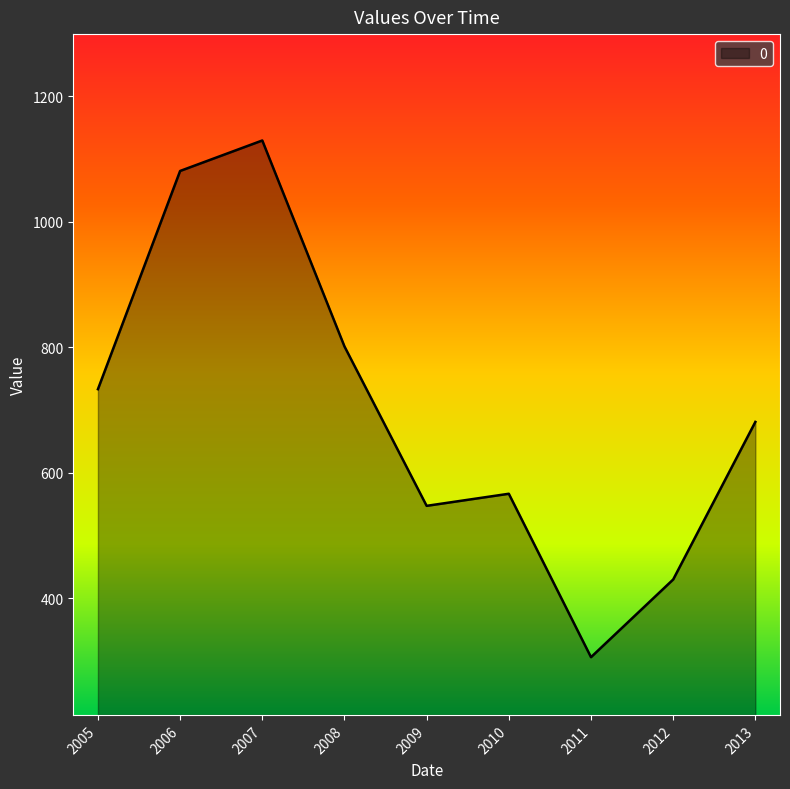

How many lines are shown in the chart?

1